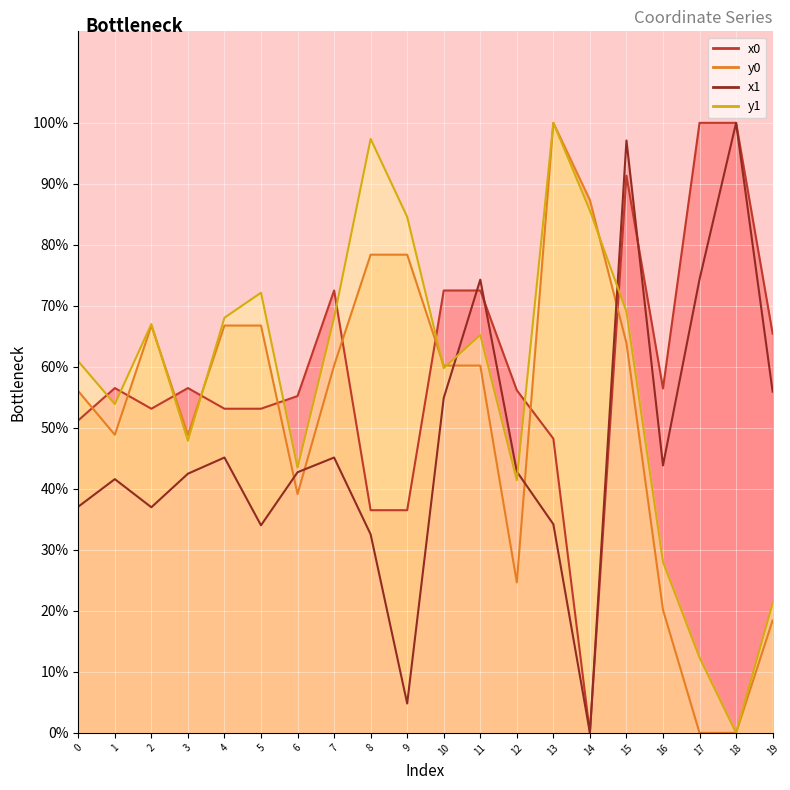

How many times do y0 and x1 cross each other?

5